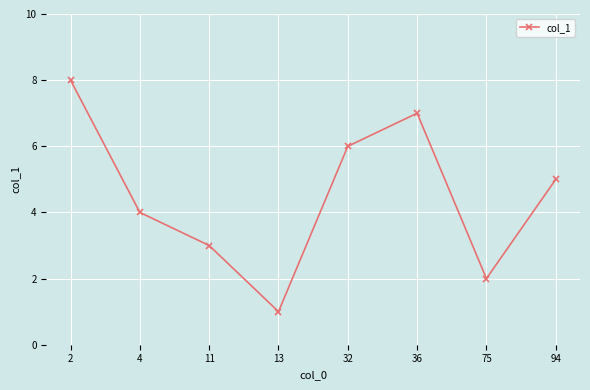

The value at 32 is 6. True or false?

True